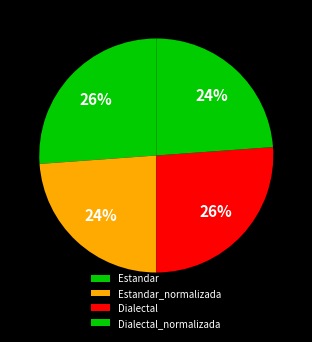

Count the number of slices in the pie.

4